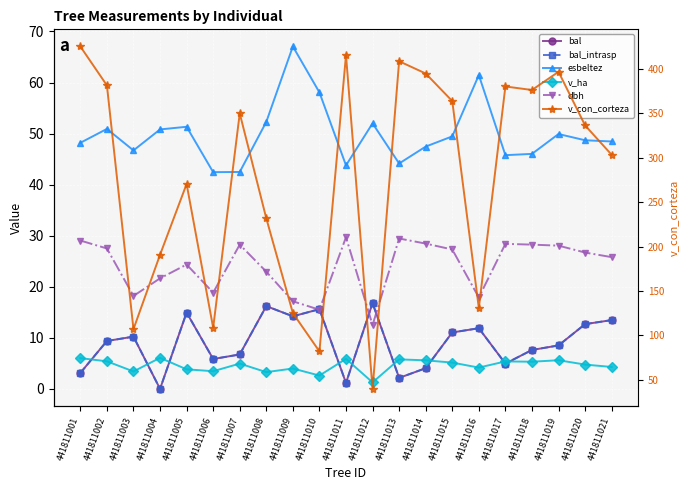

Which series changed the most between 441811001 and 441811003?

v_con_corteza